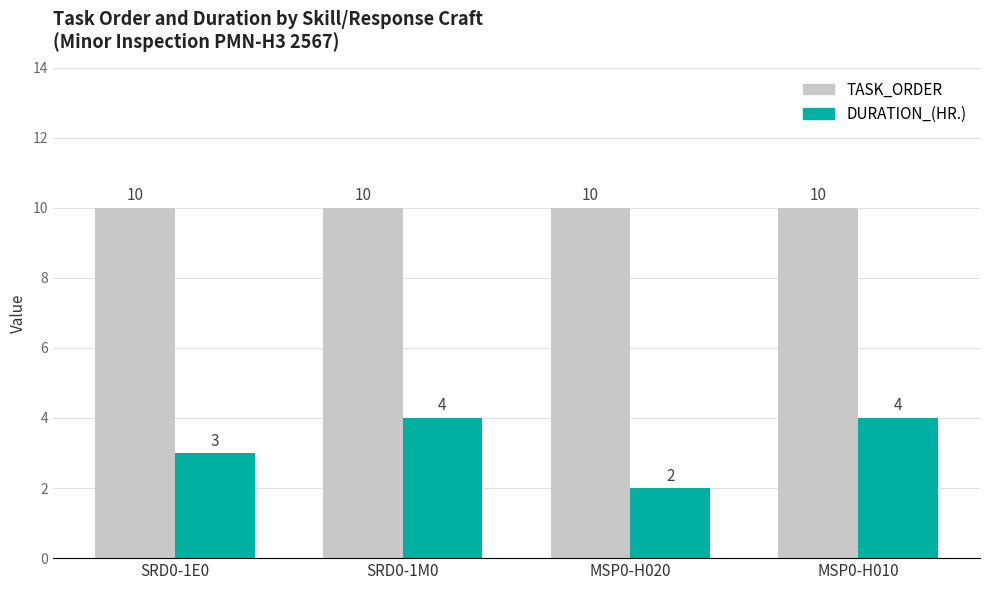

What are all the series names shown in the legend?

TASK_ORDER, DURATION_(HR.)